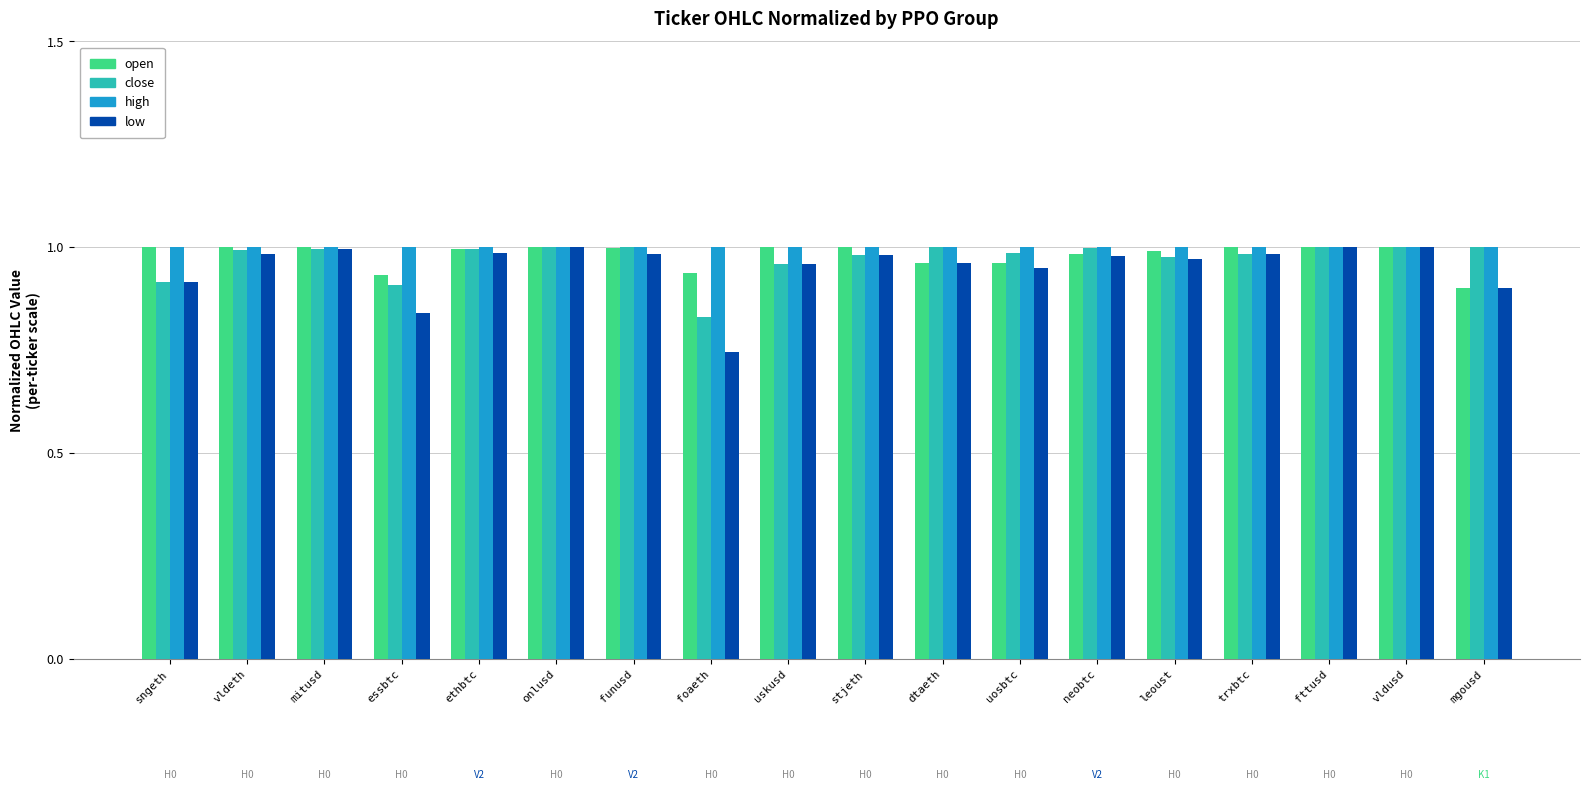

At which label is low closest to 0?

foaeth